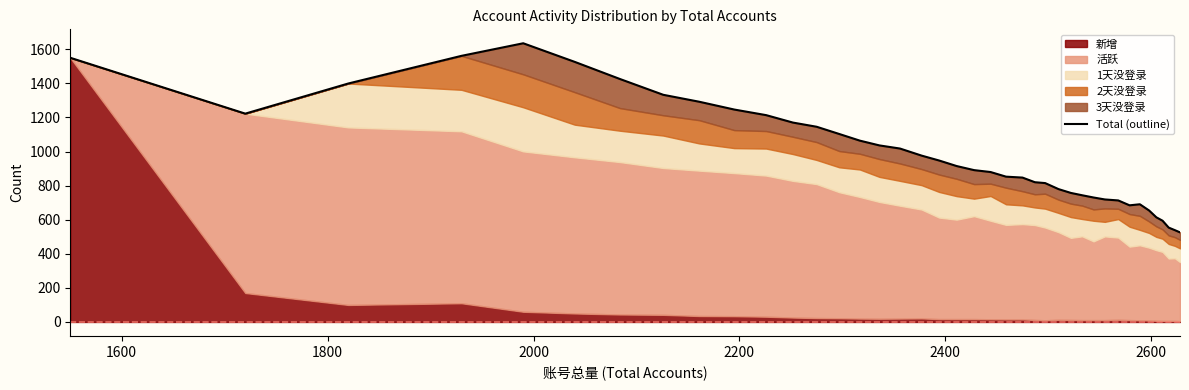

Does the chart have visible grid lines?

No